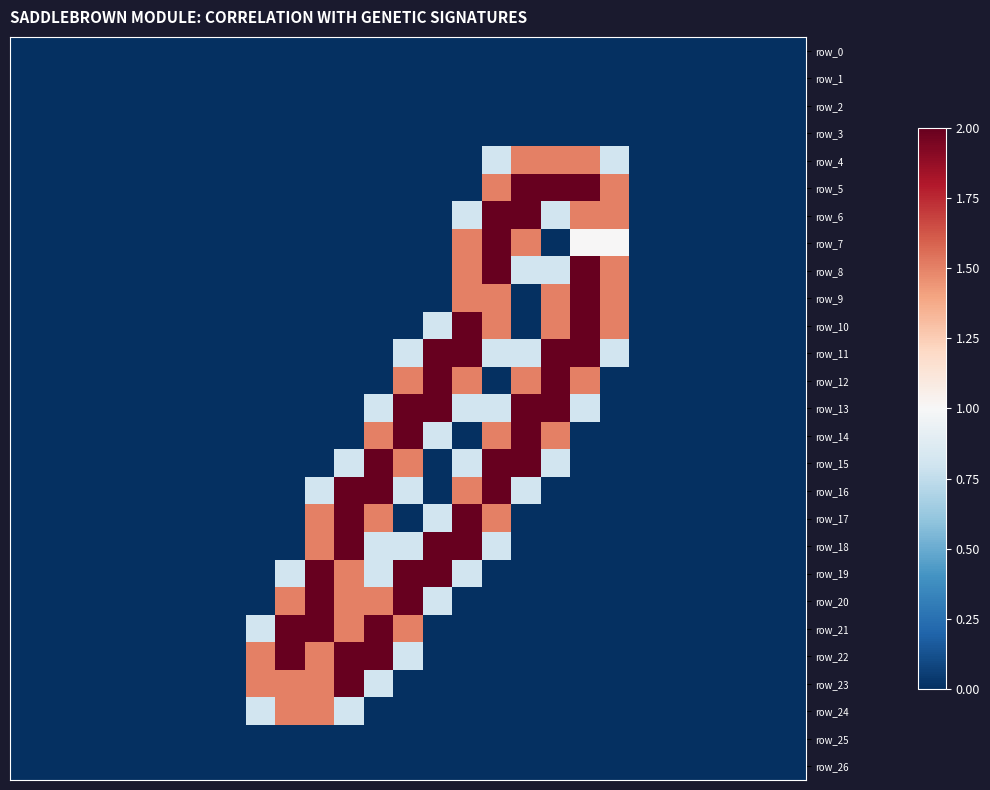

Reading right to left, transcribe all the data shown in this chart.

row_0: 26=0.0	25=0.0	24=0.0	23=0.0	22=0.0	21=0.0	20=0.0	19=0.0	18=0.0	17=0.0	16=0.0	15=0.0	14=0.0	13=0.0	12=0.0	11=0.0	10=0.0	9=0.0	8=0.0	7=0.0	6=0.0	5=0.0	4=0.0	3=0.0	2=0.0	1=0.0	0=0.0
row_1: 26=0.0	25=0.0	24=0.0	23=0.0	22=0.0	21=0.0	20=0.0	19=0.0	18=0.0	17=0.0	16=0.0	15=0.0	14=0.0	13=0.0	12=0.0	11=0.0	10=0.0	9=0.0	8=0.0	7=0.0	6=0.0	5=0.0	4=0.0	3=0.0	2=0.0	1=0.0	0=0.0
row_2: 26=0.0	25=0.0	24=0.0	23=0.0	22=0.0	21=0.0	20=0.0	19=0.0	18=0.0	17=0.0	16=0.0	15=0.0	14=0.0	13=0.0	12=0.0	11=0.0	10=0.0	9=0.0	8=0.0	7=0.0	6=0.0	5=0.0	4=0.0	3=0.0	2=0.0	1=0.0	0=0.0
row_3: 26=0.0	25=0.0	24=0.0	23=0.0	22=0.0	21=0.0	20=0.0	19=0.0	18=0.0	17=0.0	16=0.0	15=0.0	14=0.0	13=0.0	12=0.0	11=0.0	10=0.0	9=0.0	8=0.0	7=0.0	6=0.0	5=0.0	4=0.0	3=0.0	2=0.0	1=0.0	0=0.0
row_4: 26=0.0	25=0.0	24=0.0	23=0.0	22=0.0	21=0.0	20=0.8	19=1.5	18=1.5	17=1.5	16=0.8	15=0.0	14=0.0	13=0.0	12=0.0	11=0.0	10=0.0	9=0.0	8=0.0	7=0.0	6=0.0	5=0.0	4=0.0	3=0.0	2=0.0	1=0.0	0=0.0
row_5: 26=0.0	25=0.0	24=0.0	23=0.0	22=0.0	21=0.0	20=1.5	19=2.0	18=2.0	17=2.0	16=1.5	15=0.0	14=0.0	13=0.0	12=0.0	11=0.0	10=0.0	9=0.0	8=0.0	7=0.0	6=0.0	5=0.0	4=0.0	3=0.0	2=0.0	1=0.0	0=0.0
row_6: 26=0.0	25=0.0	24=0.0	23=0.0	22=0.0	21=0.0	20=1.5	19=1.5	18=0.8	17=2.0	16=2.0	15=0.8	14=0.0	13=0.0	12=0.0	11=0.0	10=0.0	9=0.0	8=0.0	7=0.0	6=0.0	5=0.0	4=0.0	3=0.0	2=0.0	1=0.0	0=0.0
row_7: 26=0.0	25=0.0	24=0.0	23=0.0	22=0.0	21=0.0	20=1.0	19=1.0	18=0.0	17=1.5	16=2.0	15=1.5	14=0.0	13=0.0	12=0.0	11=0.0	10=0.0	9=0.0	8=0.0	7=0.0	6=0.0	5=0.0	4=0.0	3=0.0	2=0.0	1=0.0	0=0.0
row_8: 26=0.0	25=0.0	24=0.0	23=0.0	22=0.0	21=0.0	20=1.5	19=2.0	18=0.8	17=0.8	16=2.0	15=1.5	14=0.0	13=0.0	12=0.0	11=0.0	10=0.0	9=0.0	8=0.0	7=0.0	6=0.0	5=0.0	4=0.0	3=0.0	2=0.0	1=0.0	0=0.0
row_9: 26=0.0	25=0.0	24=0.0	23=0.0	22=0.0	21=0.0	20=1.5	19=2.0	18=1.5	17=0.0	16=1.5	15=1.5	14=0.0	13=0.0	12=0.0	11=0.0	10=0.0	9=0.0	8=0.0	7=0.0	6=0.0	5=0.0	4=0.0	3=0.0	2=0.0	1=0.0	0=0.0
row_10: 26=0.0	25=0.0	24=0.0	23=0.0	22=0.0	21=0.0	20=1.5	19=2.0	18=1.5	17=0.0	16=1.5	15=2.0	14=0.8	13=0.0	12=0.0	11=0.0	10=0.0	9=0.0	8=0.0	7=0.0	6=0.0	5=0.0	4=0.0	3=0.0	2=0.0	1=0.0	0=0.0
row_11: 26=0.0	25=0.0	24=0.0	23=0.0	22=0.0	21=0.0	20=0.8	19=2.0	18=2.0	17=0.8	16=0.8	15=2.0	14=2.0	13=0.8	12=0.0	11=0.0	10=0.0	9=0.0	8=0.0	7=0.0	6=0.0	5=0.0	4=0.0	3=0.0	2=0.0	1=0.0	0=0.0
row_12: 26=0.0	25=0.0	24=0.0	23=0.0	22=0.0	21=0.0	20=0.0	19=1.5	18=2.0	17=1.5	16=0.0	15=1.5	14=2.0	13=1.5	12=0.0	11=0.0	10=0.0	9=0.0	8=0.0	7=0.0	6=0.0	5=0.0	4=0.0	3=0.0	2=0.0	1=0.0	0=0.0
row_13: 26=0.0	25=0.0	24=0.0	23=0.0	22=0.0	21=0.0	20=0.0	19=0.8	18=2.0	17=2.0	16=0.8	15=0.8	14=2.0	13=2.0	12=0.8	11=0.0	10=0.0	9=0.0	8=0.0	7=0.0	6=0.0	5=0.0	4=0.0	3=0.0	2=0.0	1=0.0	0=0.0
row_14: 26=0.0	25=0.0	24=0.0	23=0.0	22=0.0	21=0.0	20=0.0	19=0.0	18=1.5	17=2.0	16=1.5	15=0.0	14=0.8	13=2.0	12=1.5	11=0.0	10=0.0	9=0.0	8=0.0	7=0.0	6=0.0	5=0.0	4=0.0	3=0.0	2=0.0	1=0.0	0=0.0
row_15: 26=0.0	25=0.0	24=0.0	23=0.0	22=0.0	21=0.0	20=0.0	19=0.0	18=0.8	17=2.0	16=2.0	15=0.8	14=0.0	13=1.5	12=2.0	11=0.8	10=0.0	9=0.0	8=0.0	7=0.0	6=0.0	5=0.0	4=0.0	3=0.0	2=0.0	1=0.0	0=0.0
row_16: 26=0.0	25=0.0	24=0.0	23=0.0	22=0.0	21=0.0	20=0.0	19=0.0	18=0.0	17=0.8	16=2.0	15=1.5	14=0.0	13=0.8	12=2.0	11=2.0	10=0.8	9=0.0	8=0.0	7=0.0	6=0.0	5=0.0	4=0.0	3=0.0	2=0.0	1=0.0	0=0.0
row_17: 26=0.0	25=0.0	24=0.0	23=0.0	22=0.0	21=0.0	20=0.0	19=0.0	18=0.0	17=0.0	16=1.5	15=2.0	14=0.8	13=0.0	12=1.5	11=2.0	10=1.5	9=0.0	8=0.0	7=0.0	6=0.0	5=0.0	4=0.0	3=0.0	2=0.0	1=0.0	0=0.0
row_18: 26=0.0	25=0.0	24=0.0	23=0.0	22=0.0	21=0.0	20=0.0	19=0.0	18=0.0	17=0.0	16=0.8	15=2.0	14=2.0	13=0.8	12=0.8	11=2.0	10=1.5	9=0.0	8=0.0	7=0.0	6=0.0	5=0.0	4=0.0	3=0.0	2=0.0	1=0.0	0=0.0
row_19: 26=0.0	25=0.0	24=0.0	23=0.0	22=0.0	21=0.0	20=0.0	19=0.0	18=0.0	17=0.0	16=0.0	15=0.8	14=2.0	13=2.0	12=0.8	11=1.5	10=2.0	9=0.8	8=0.0	7=0.0	6=0.0	5=0.0	4=0.0	3=0.0	2=0.0	1=0.0	0=0.0
row_20: 26=0.0	25=0.0	24=0.0	23=0.0	22=0.0	21=0.0	20=0.0	19=0.0	18=0.0	17=0.0	16=0.0	15=0.0	14=0.8	13=2.0	12=1.5	11=1.5	10=2.0	9=1.5	8=0.0	7=0.0	6=0.0	5=0.0	4=0.0	3=0.0	2=0.0	1=0.0	0=0.0
row_21: 26=0.0	25=0.0	24=0.0	23=0.0	22=0.0	21=0.0	20=0.0	19=0.0	18=0.0	17=0.0	16=0.0	15=0.0	14=0.0	13=1.5	12=2.0	11=1.5	10=2.0	9=2.0	8=0.8	7=0.0	6=0.0	5=0.0	4=0.0	3=0.0	2=0.0	1=0.0	0=0.0
row_22: 26=0.0	25=0.0	24=0.0	23=0.0	22=0.0	21=0.0	20=0.0	19=0.0	18=0.0	17=0.0	16=0.0	15=0.0	14=0.0	13=0.8	12=2.0	11=2.0	10=1.5	9=2.0	8=1.5	7=0.0	6=0.0	5=0.0	4=0.0	3=0.0	2=0.0	1=0.0	0=0.0
row_23: 26=0.0	25=0.0	24=0.0	23=0.0	22=0.0	21=0.0	20=0.0	19=0.0	18=0.0	17=0.0	16=0.0	15=0.0	14=0.0	13=0.0	12=0.8	11=2.0	10=1.5	9=1.5	8=1.5	7=0.0	6=0.0	5=0.0	4=0.0	3=0.0	2=0.0	1=0.0	0=0.0
row_24: 26=0.0	25=0.0	24=0.0	23=0.0	22=0.0	21=0.0	20=0.0	19=0.0	18=0.0	17=0.0	16=0.0	15=0.0	14=0.0	13=0.0	12=0.0	11=0.8	10=1.5	9=1.5	8=0.8	7=0.0	6=0.0	5=0.0	4=0.0	3=0.0	2=0.0	1=0.0	0=0.0
row_25: 26=0.0	25=0.0	24=0.0	23=0.0	22=0.0	21=0.0	20=0.0	19=0.0	18=0.0	17=0.0	16=0.0	15=0.0	14=0.0	13=0.0	12=0.0	11=0.0	10=0.0	9=0.0	8=0.0	7=0.0	6=0.0	5=0.0	4=0.0	3=0.0	2=0.0	1=0.0	0=0.0
row_26: 26=0.0	25=0.0	24=0.0	23=0.0	22=0.0	21=0.0	20=0.0	19=0.0	18=0.0	17=0.0	16=0.0	15=0.0	14=0.0	13=0.0	12=0.0	11=0.0	10=0.0	9=0.0	8=0.0	7=0.0	6=0.0	5=0.0	4=0.0	3=0.0	2=0.0	1=0.0	0=0.0